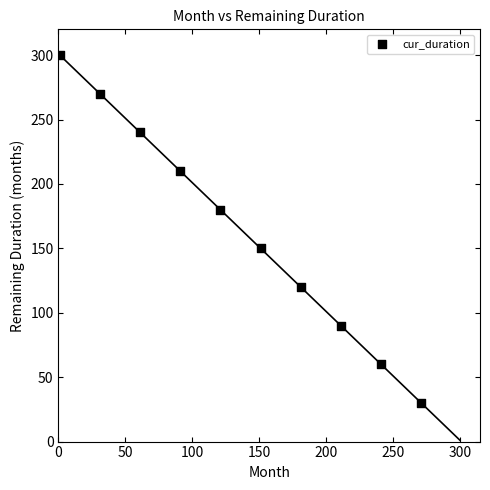

What is the range of X values (max minus min)?

270